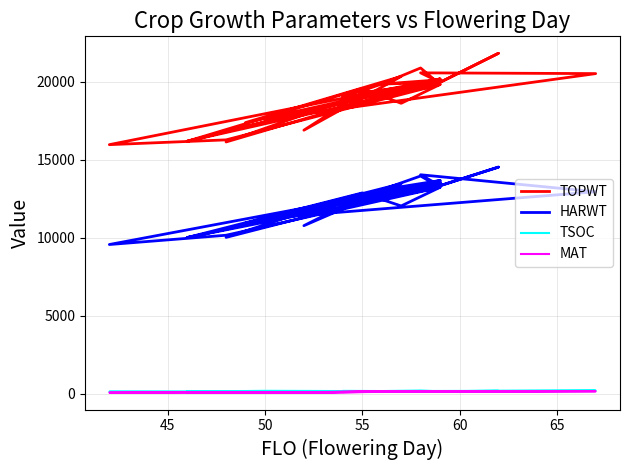

What is the maximum value shown in the chart?

21812